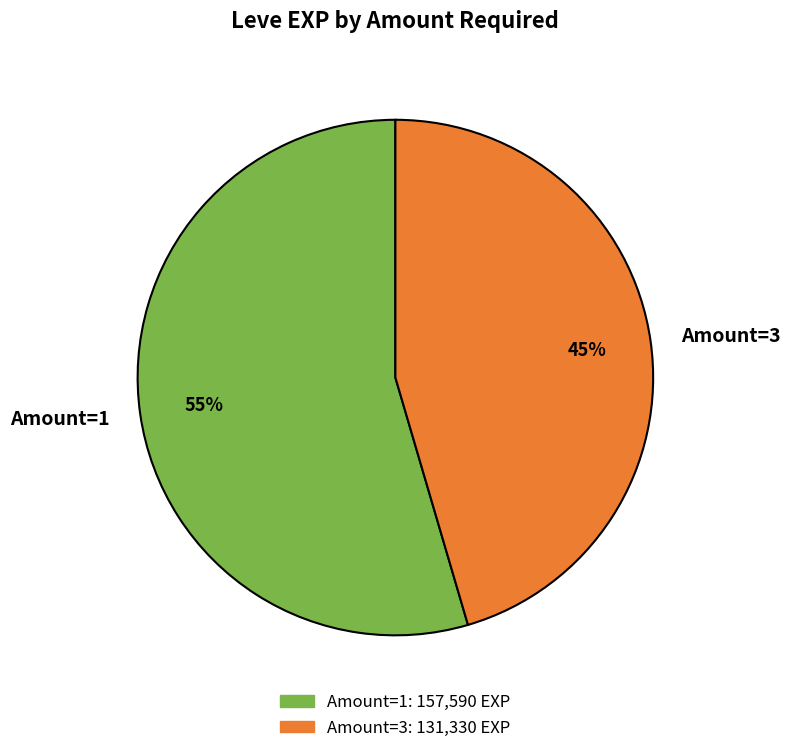

Is there any slice that represents more than half of the pie?

Yes